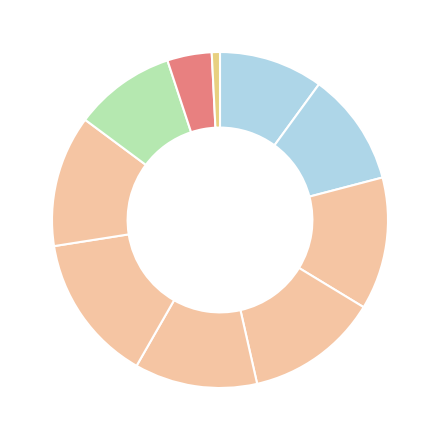

How many segments does this pie chart have?

10